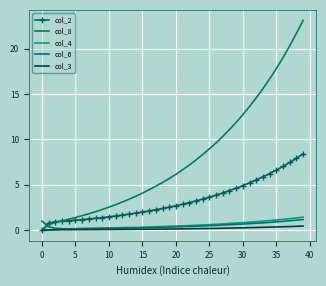

What are all the series names shown in the legend?

col_2, col_8, col_4, col_6, col_3